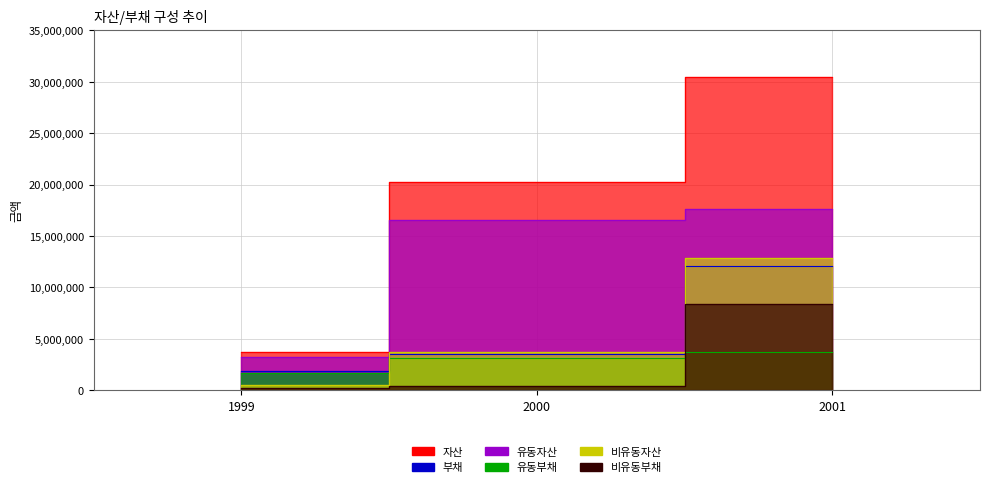

What is the average value of the 유동부채 series?

2852533